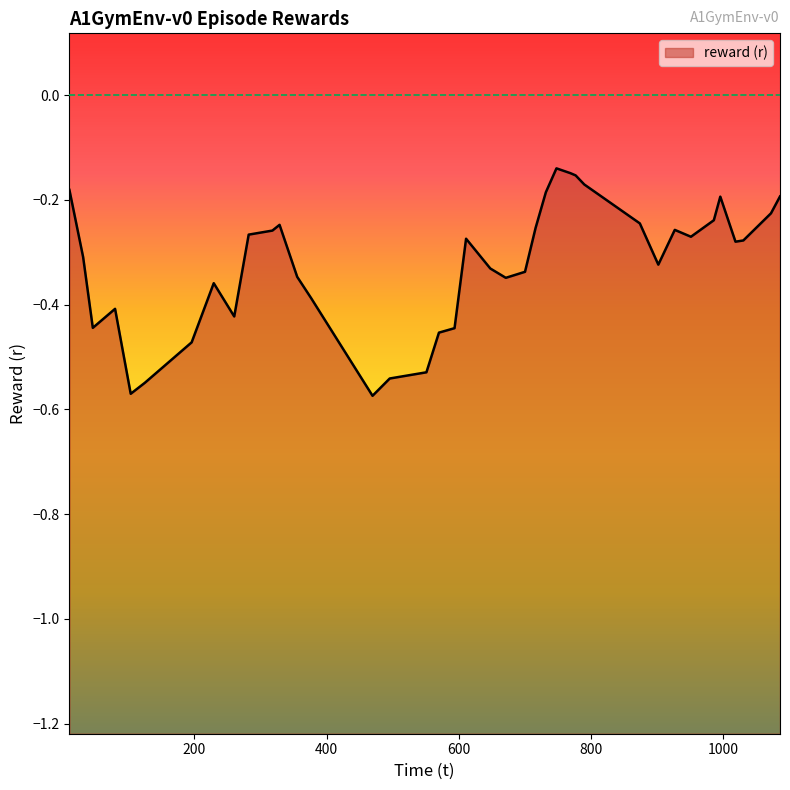

List the labels in order of value, smallest first.

16, 6, 37, 15, 4, 20, 3, 14, 10, 32, 0, 31, 2, 30, 22, 21, 28, 34, 8, 11, 7, 25, 23, 19, 1, 13, 12, 29, 5, 24, 35, 18, 36, 9, 27, 17, 26, 33, 38